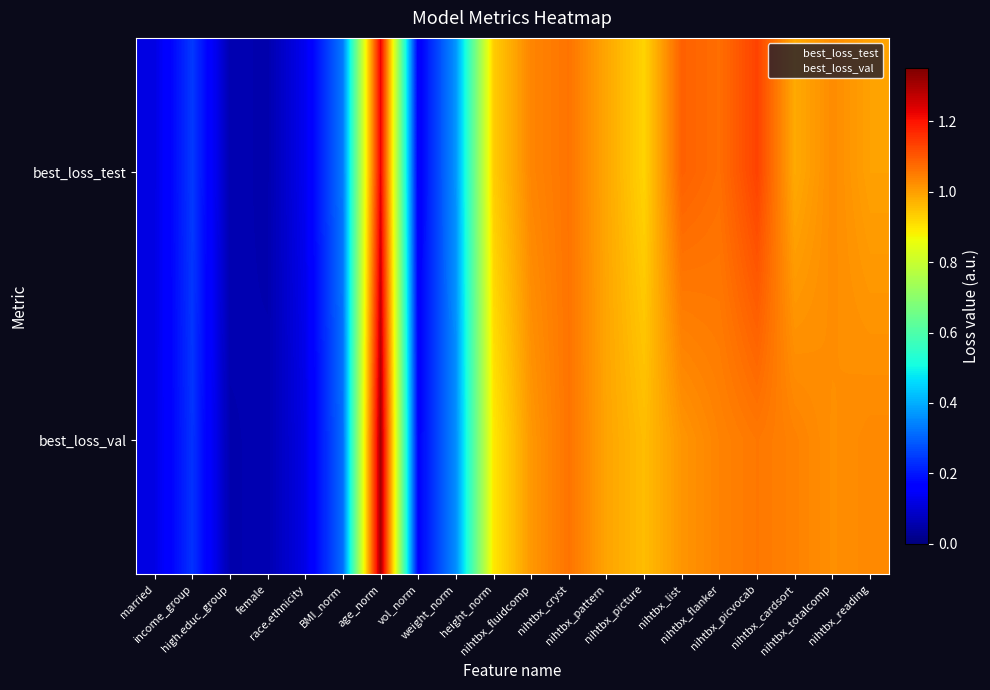

Which series has the largest total across all categories?

best_loss_test